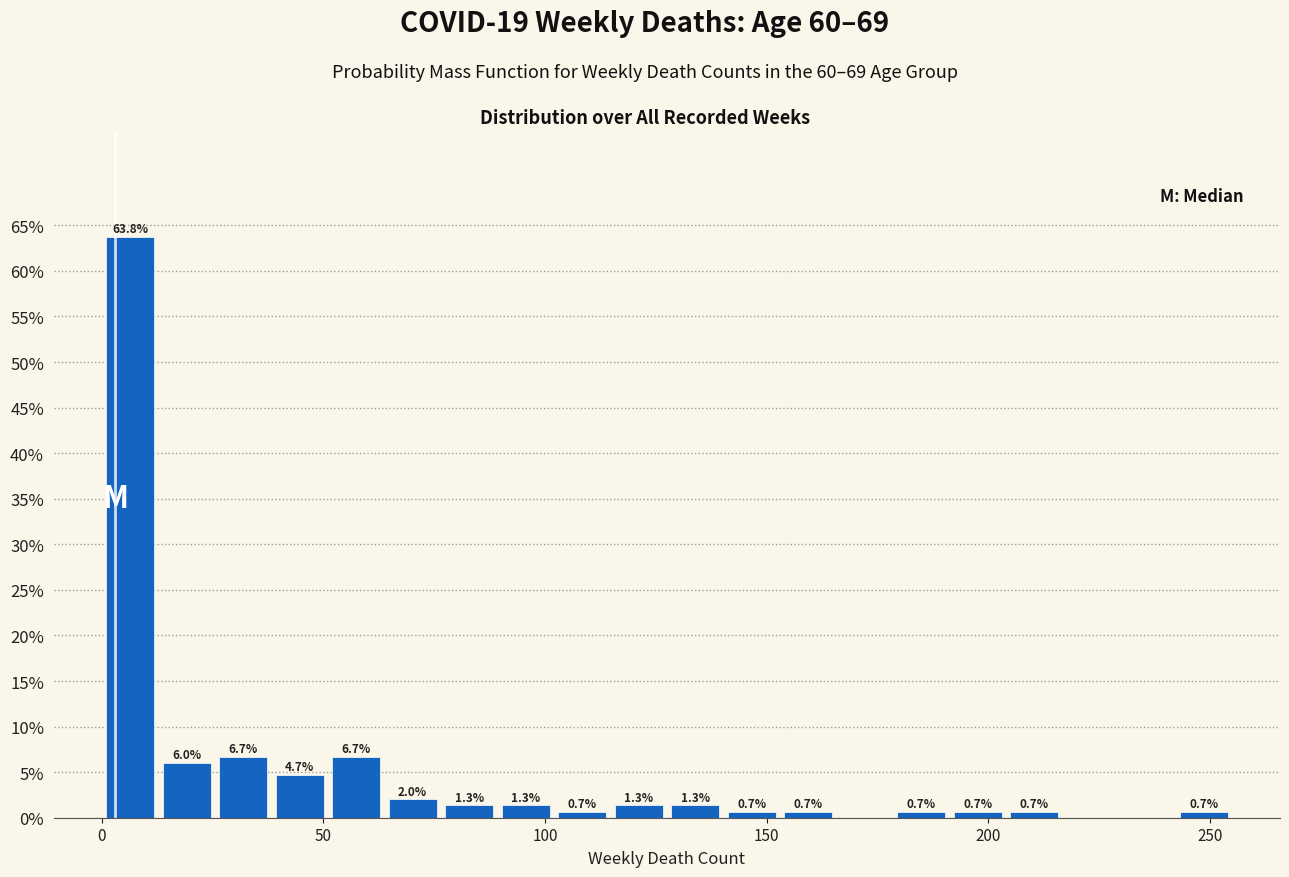

Around what value on the x-axis is the tallest bar? Give the approximate position of its centre, as read against the axis.

5